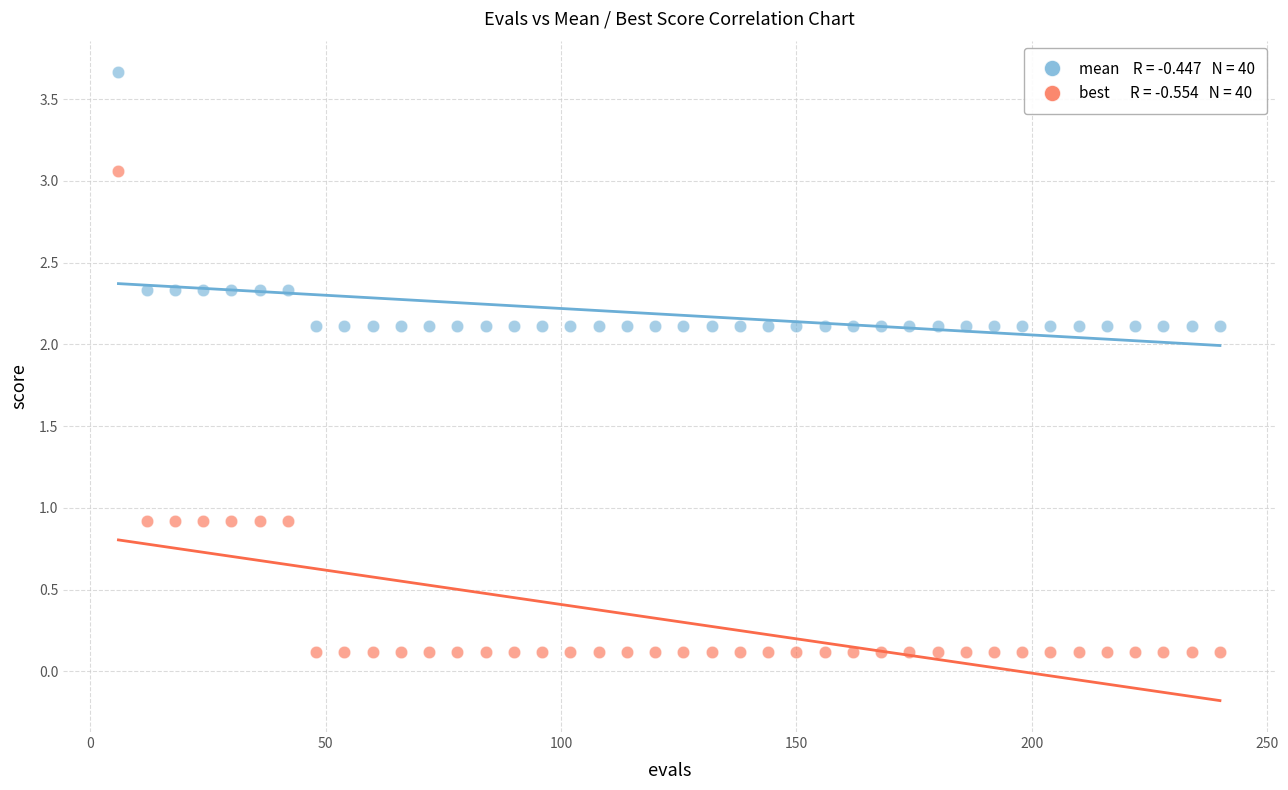

Across all data points, what is the range of X values (max minus min)?

234.0